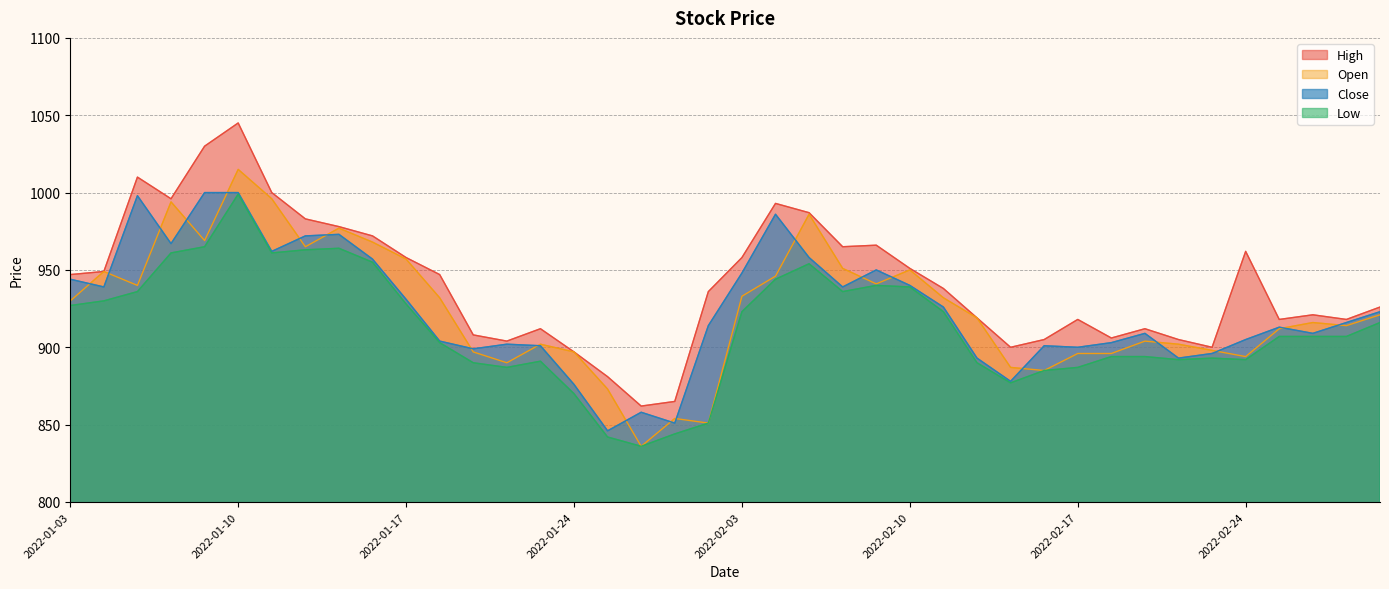

What are all the series names shown in the legend?

High, Open, Close, Low